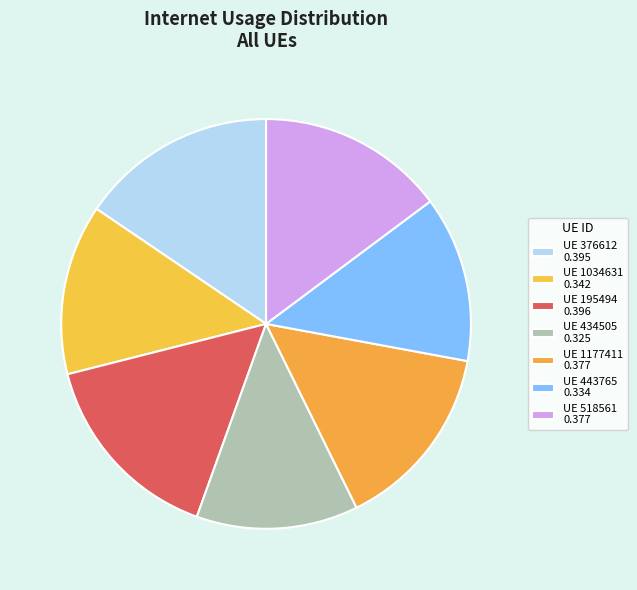

How many segments does this pie chart have?

7